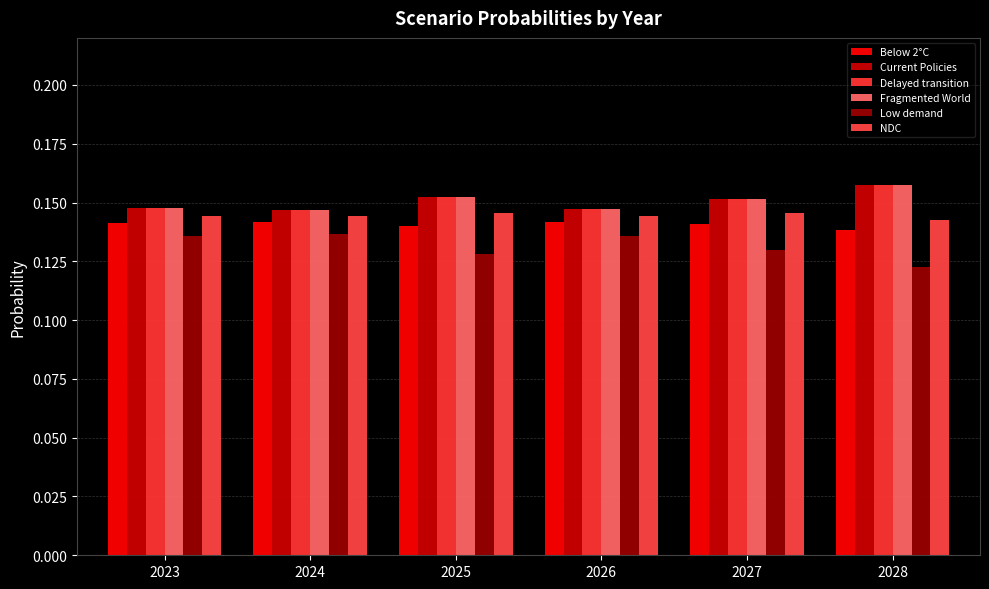

How many bars are there in each group?

6